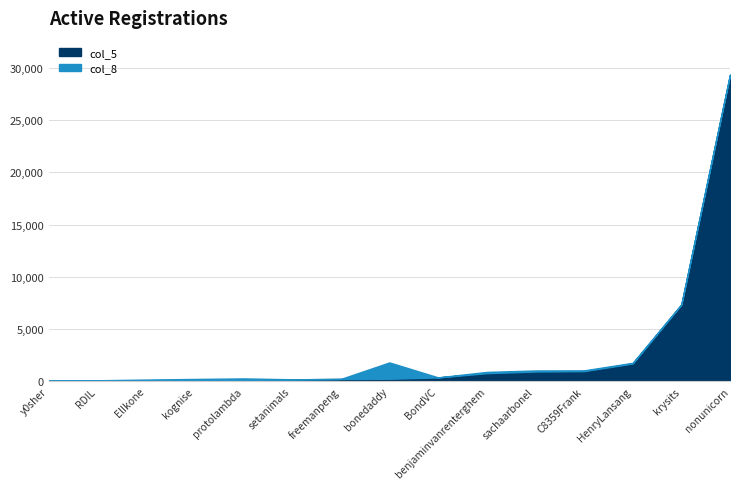

Does the chart have visible grid lines?

Yes